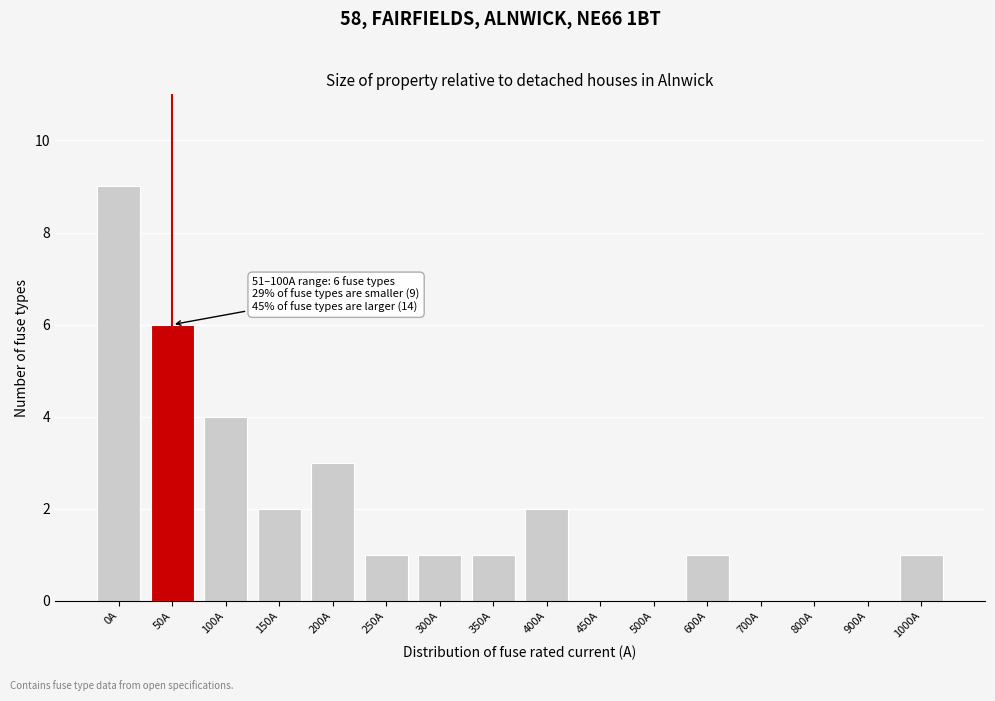

Reading left to right, extract all data points from this chart.

0A=9	50A=6	100A=4	150A=2	200A=3	250A=1	300A=1	350A=1	400A=2	450A=0	500A=0	600A=1	700A=0	800A=0	900A=0	1000A=1